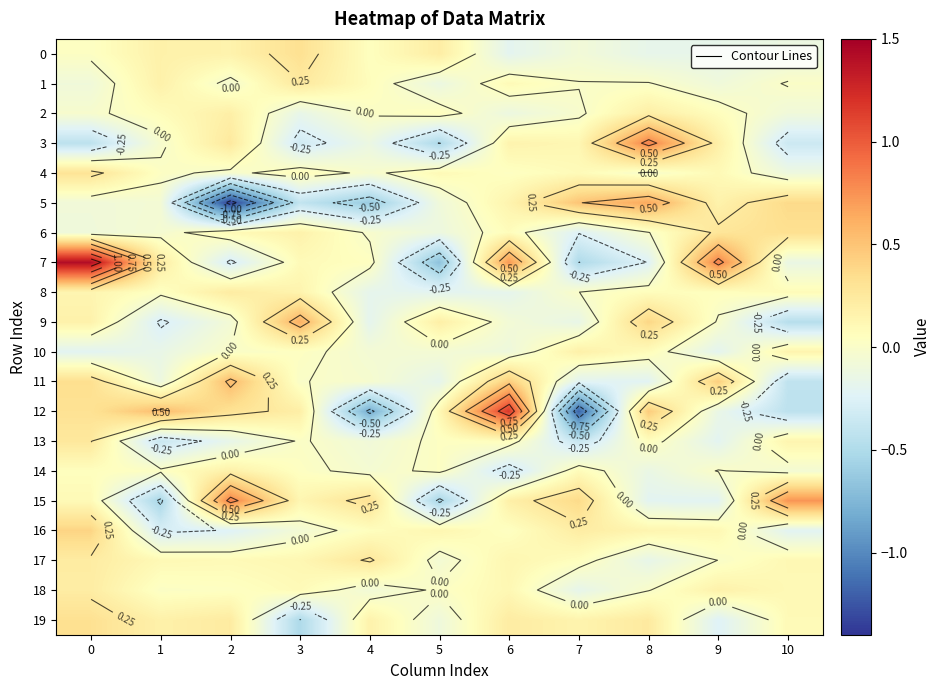

The value of row_5 at 3 is -0.4. True or false?

True